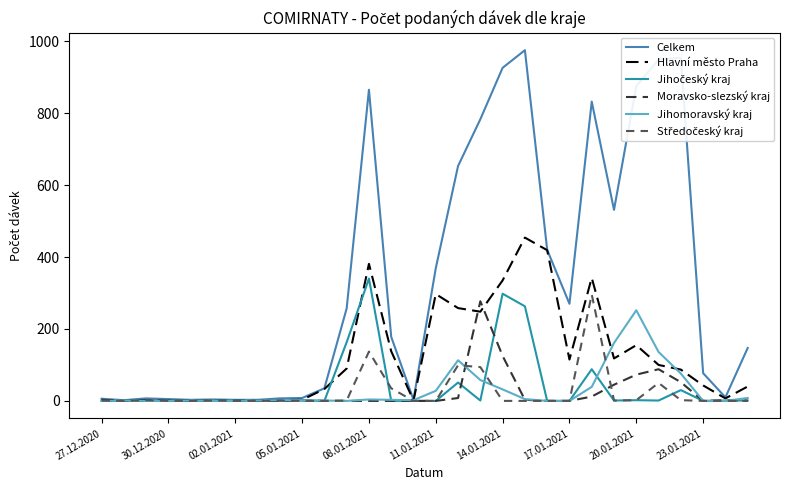

Which series has the widest spread of values?

Celkem